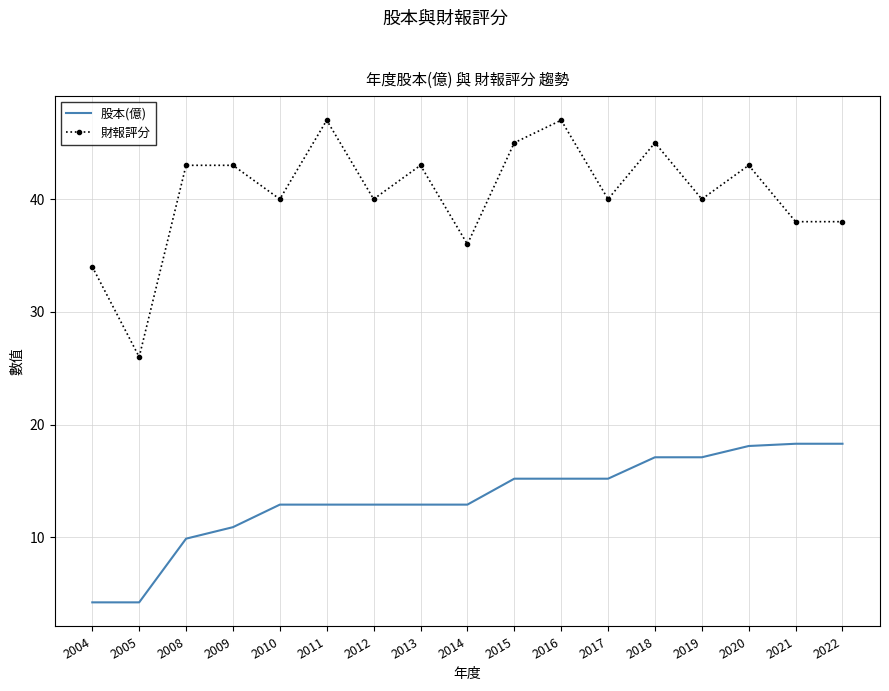

Which series changed the most between 2018 and 2020?

財報評分